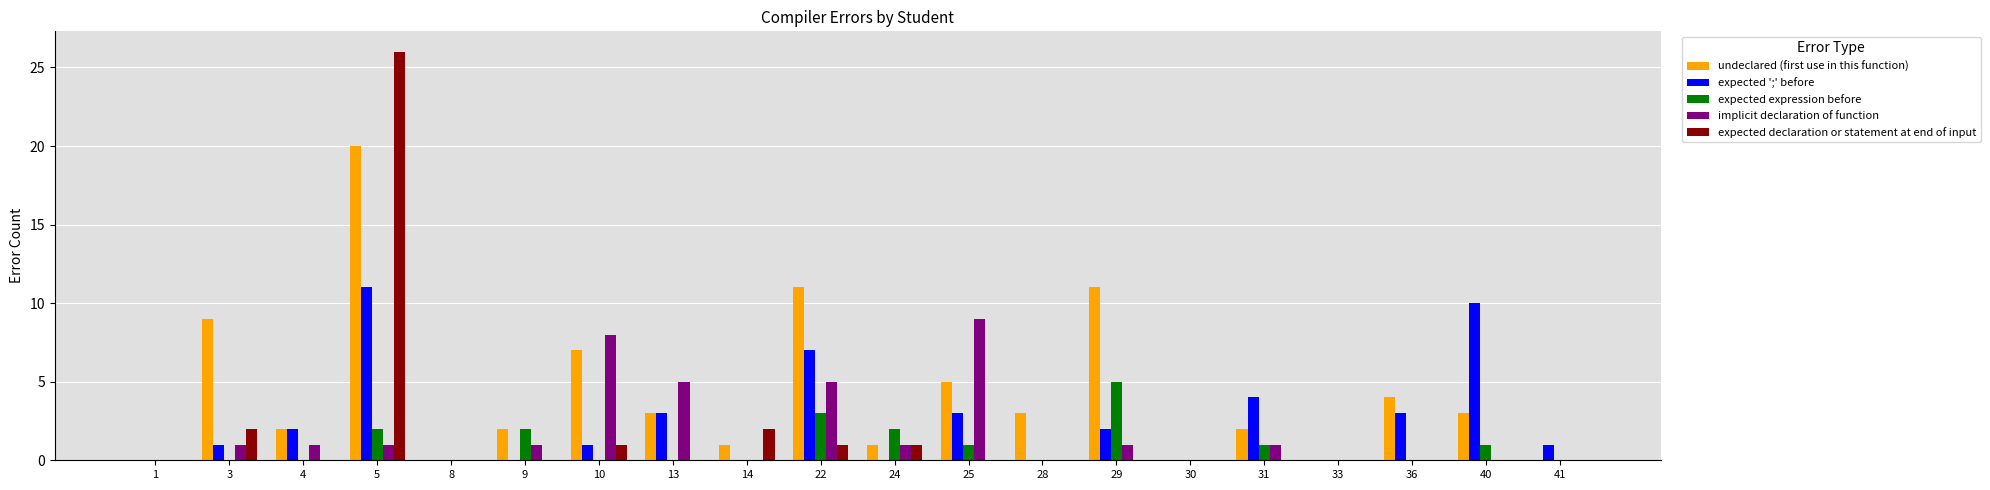

The value of implicit declaration of function at 40 is 0. True or false?

True